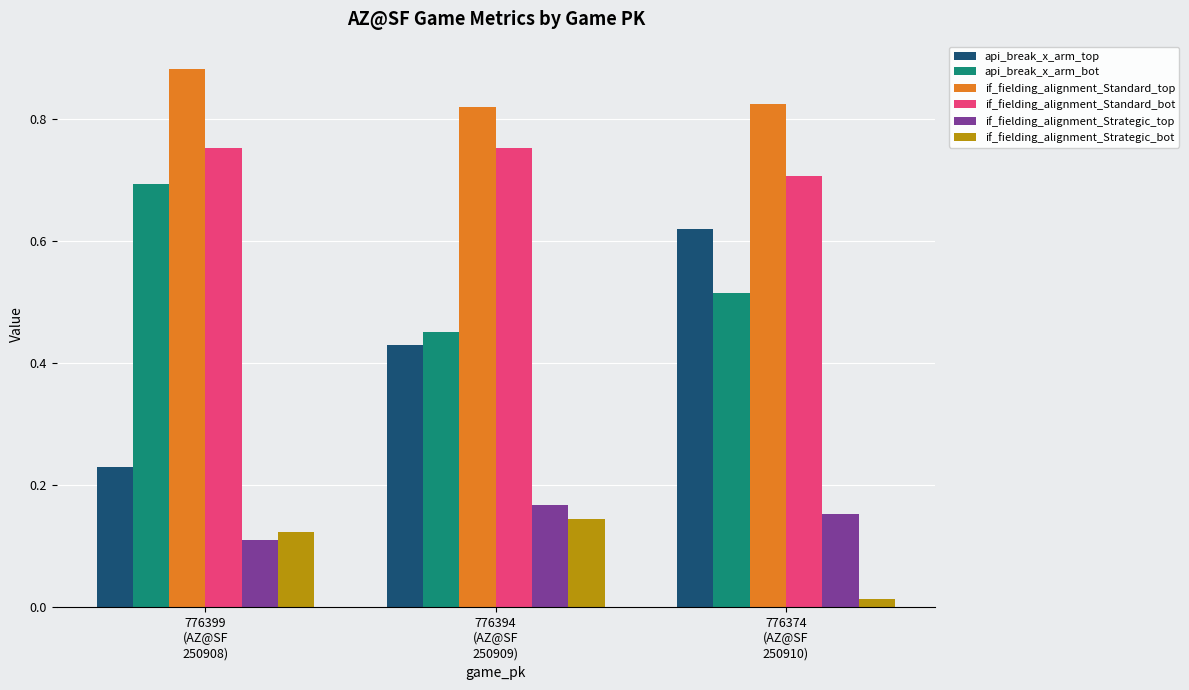

How many if_fielding_alignment_Standard_top values are between 0 and 1?

3